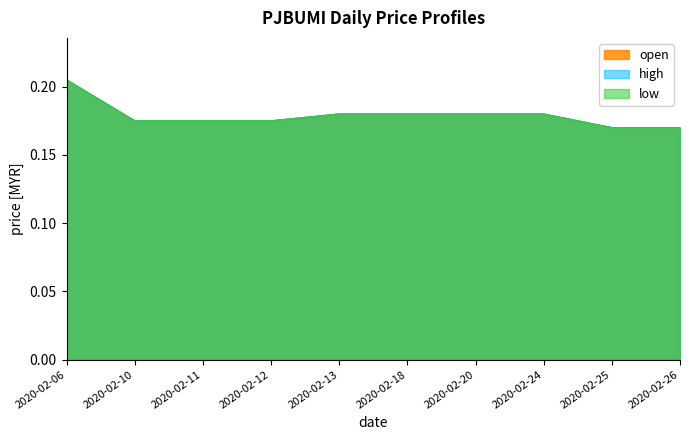

True or false: low has more than 2 interior local peaks.

False